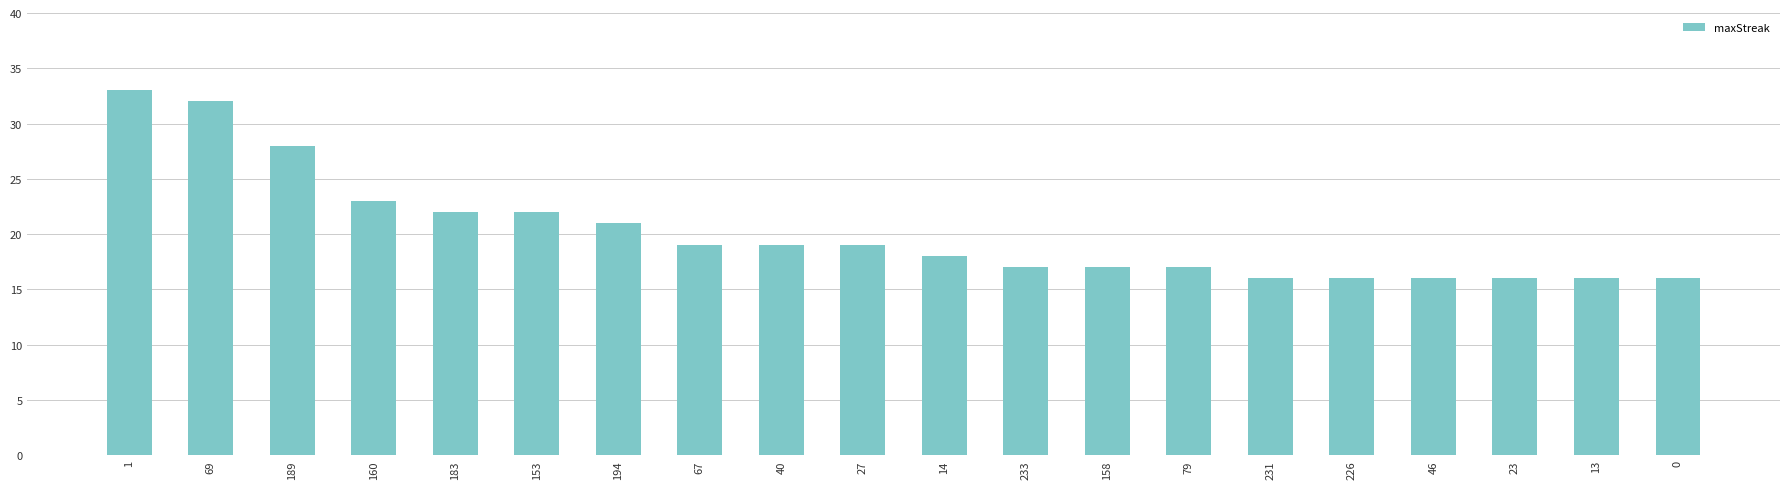

Where is the data nearest to the value 24?

160